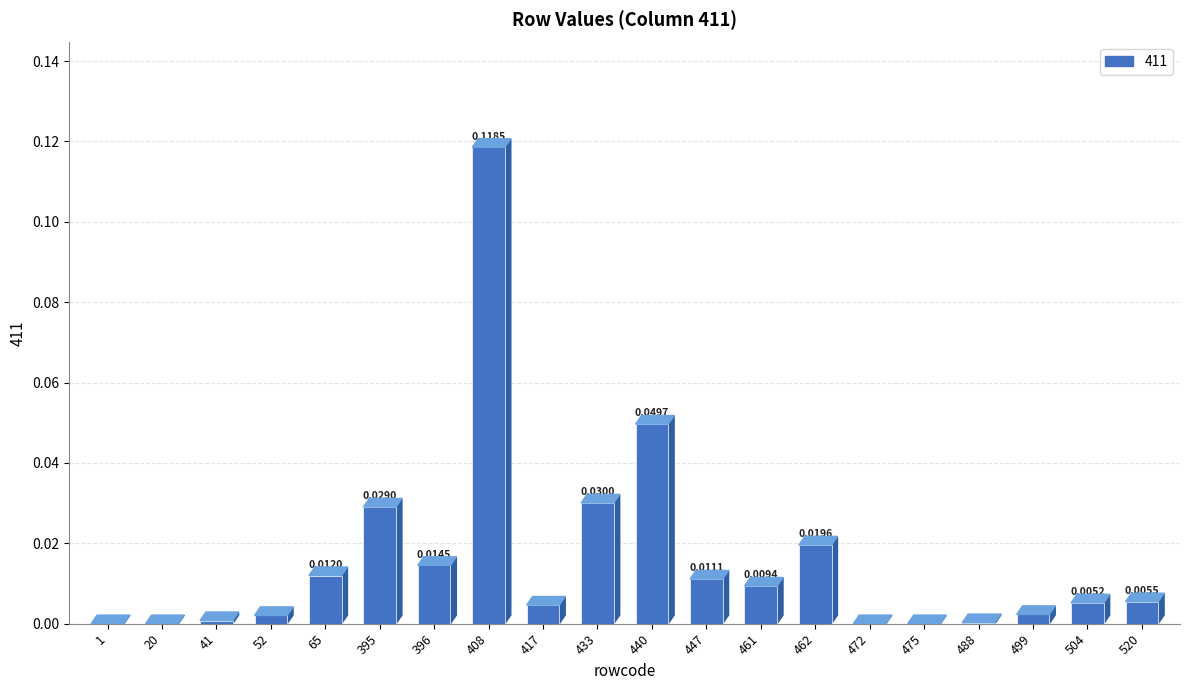

What is the sum of all values?

0.3